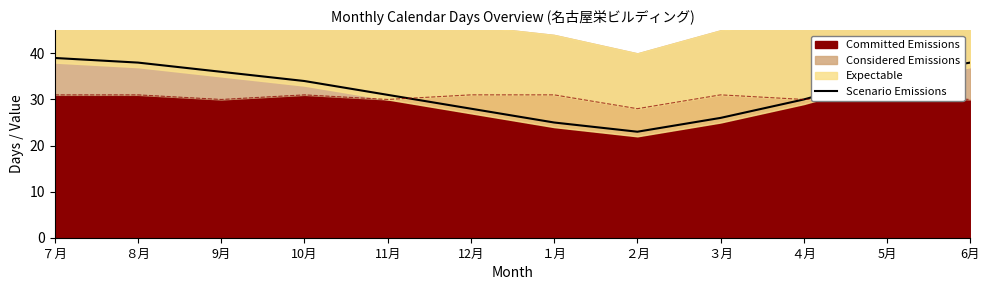

At which label is the value closest to 31?

11月